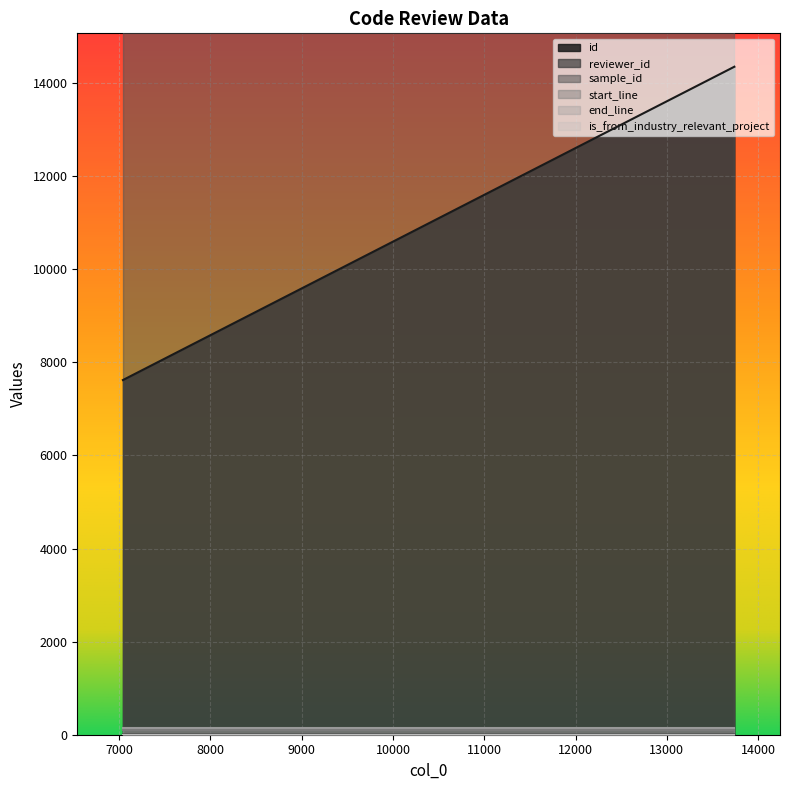

What are all the series names shown in the legend?

id, reviewer_id, sample_id, start_line, end_line, is_from_industry_relevant_project